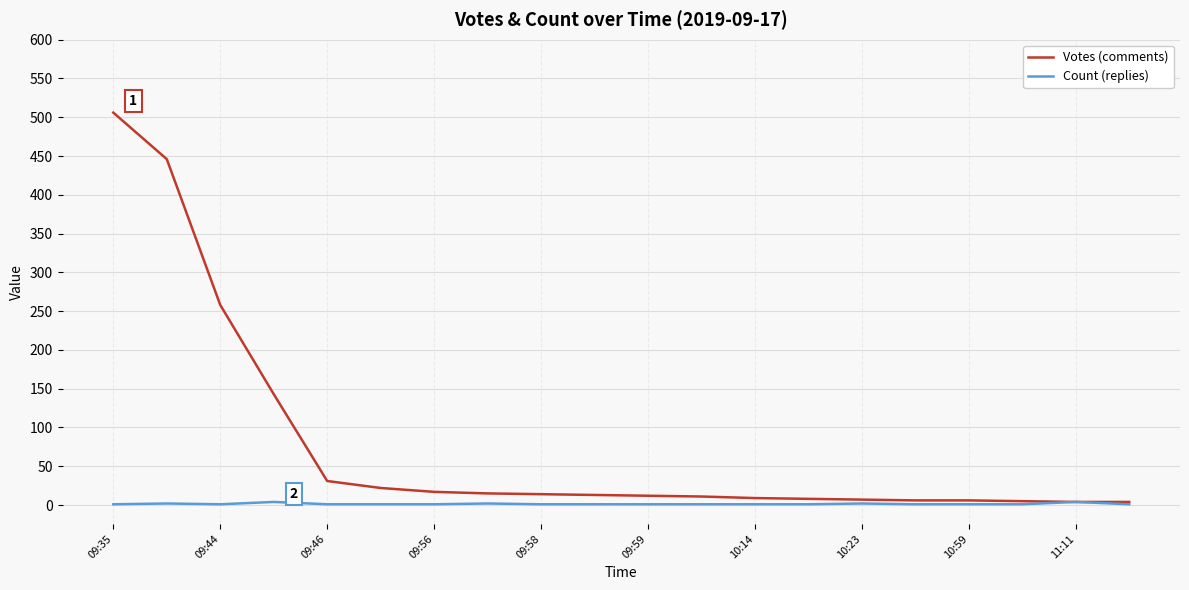

Which series has the largest total across all categories?

Votes (comments)